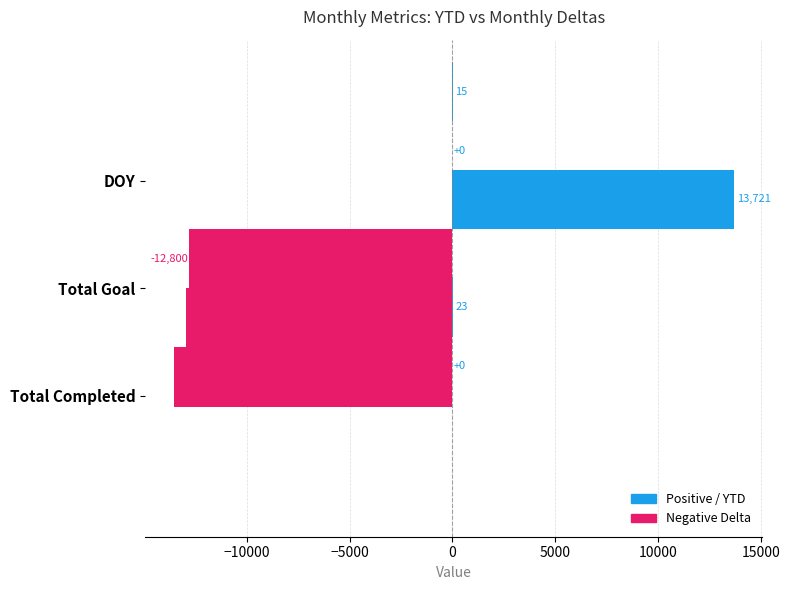

Which series has the largest total across all categories?

YTD